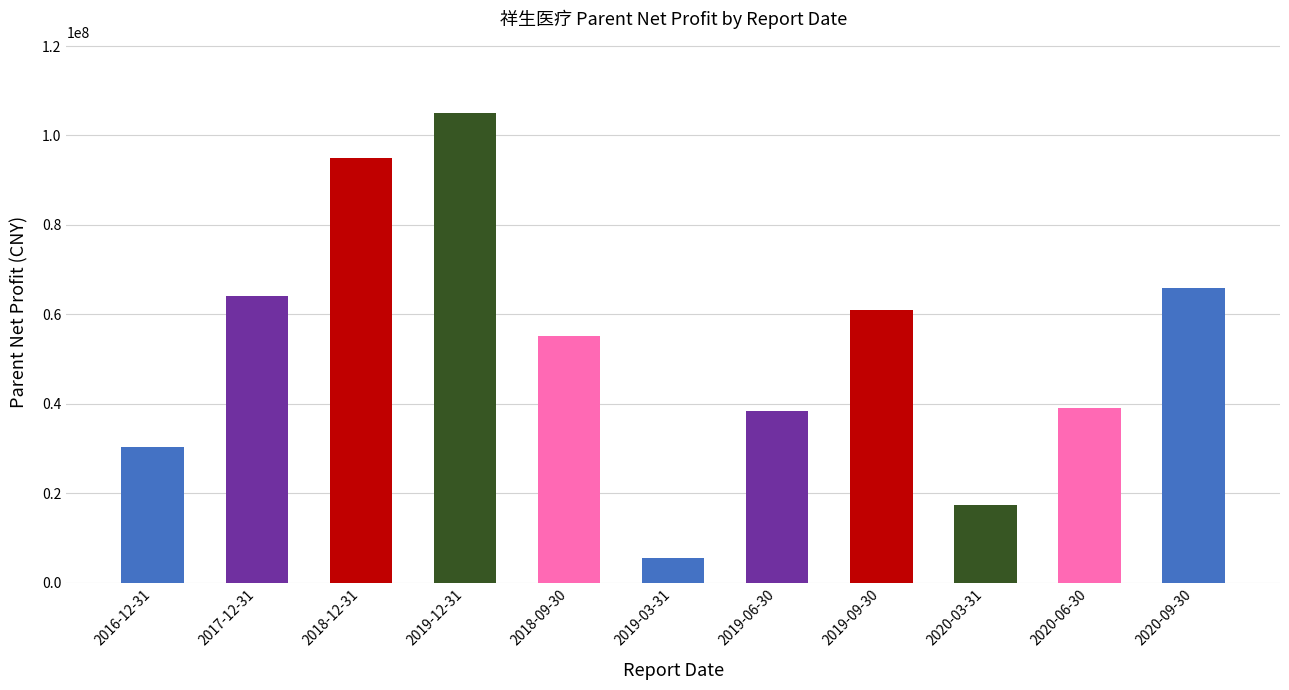

Is it true that the value at 2019-06-30 is 38324773.5?

True